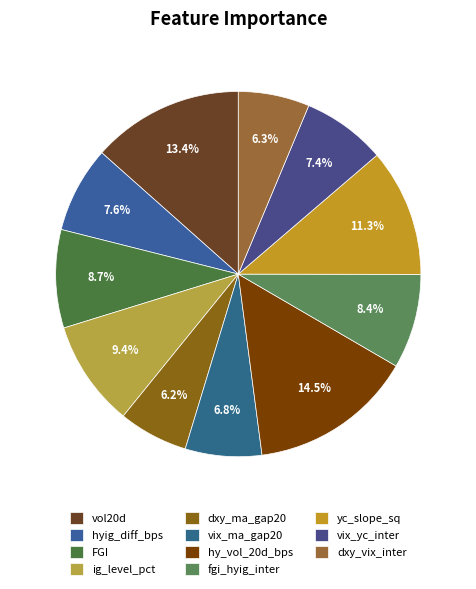

How many segments does this pie chart have?

11